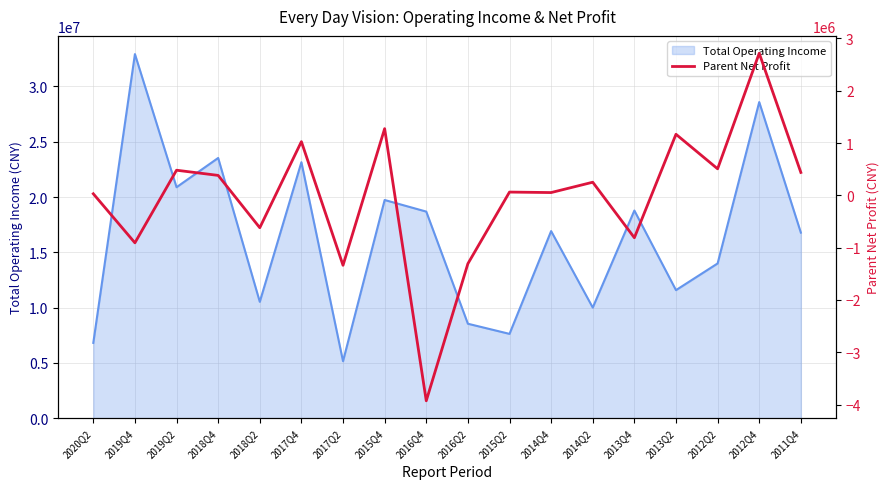

Which category has the lowest value across all series?

2016Q4